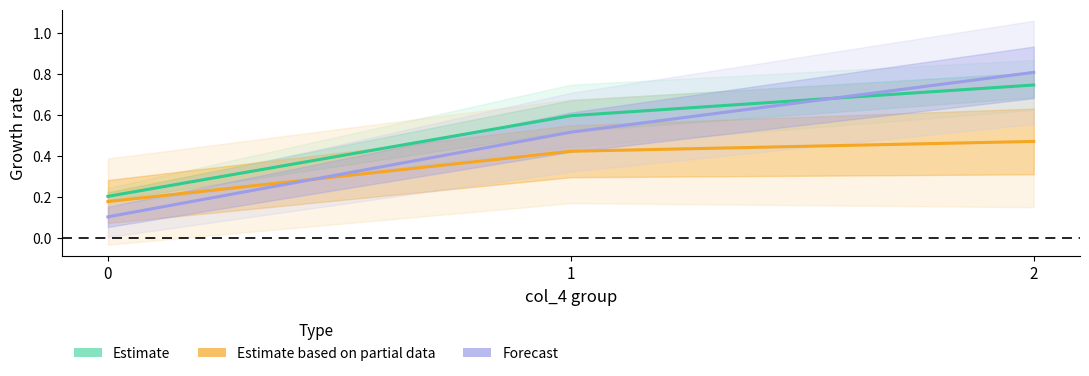

At how many categories does at least one series exceed 0?

3